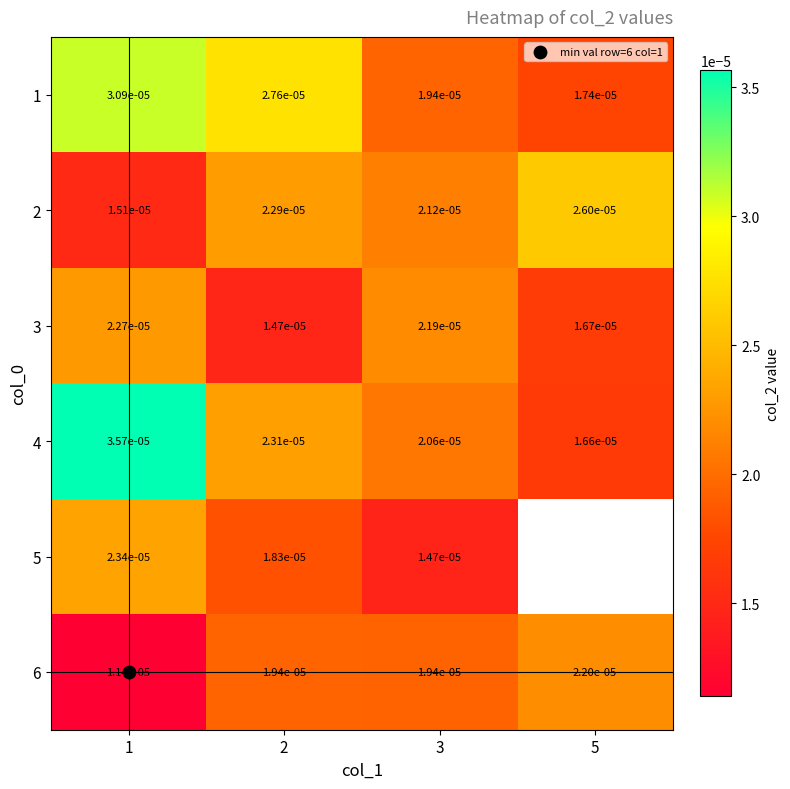

Count the 6 values in the range 0 to 1.

4